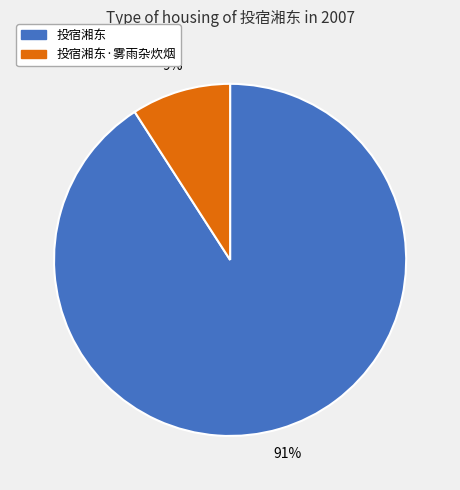

What percentage is the 投宿湘东 slice, to the nearest percent?

91%